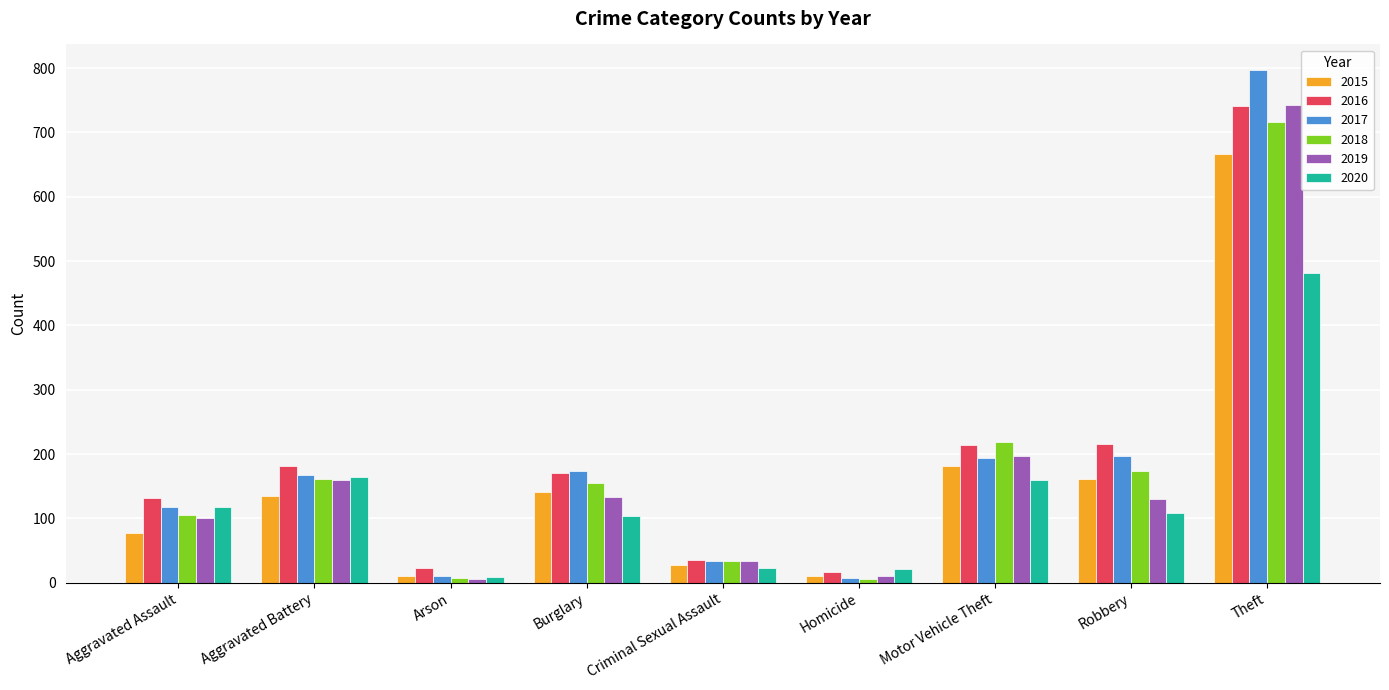

What are all the series names shown in the legend?

2015, 2016, 2017, 2018, 2019, 2020